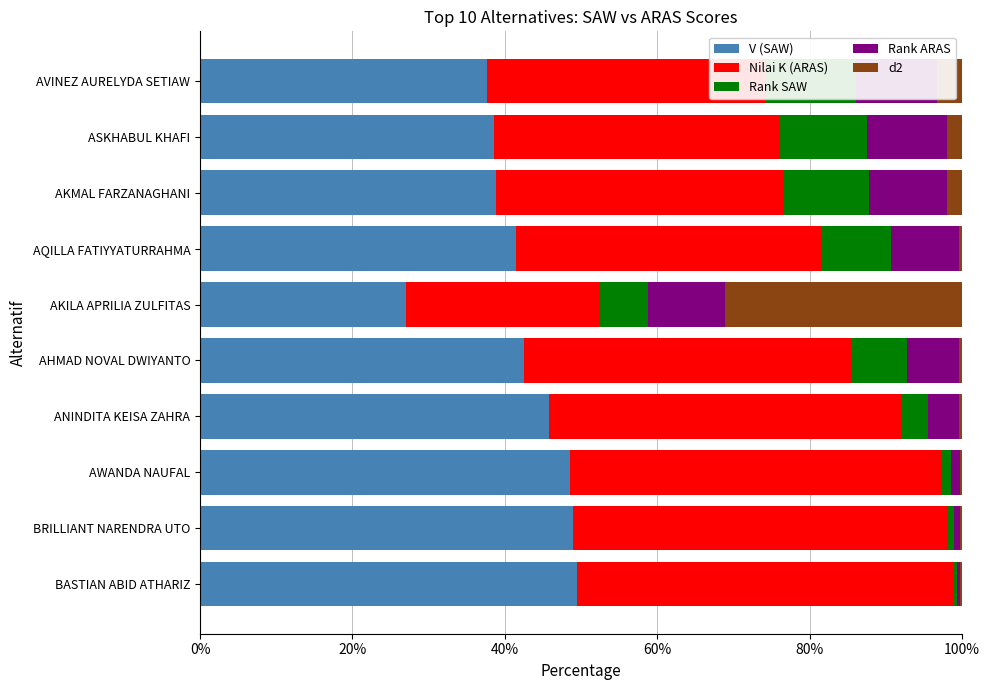

Which series has the largest total across all categories?

V (SAW)